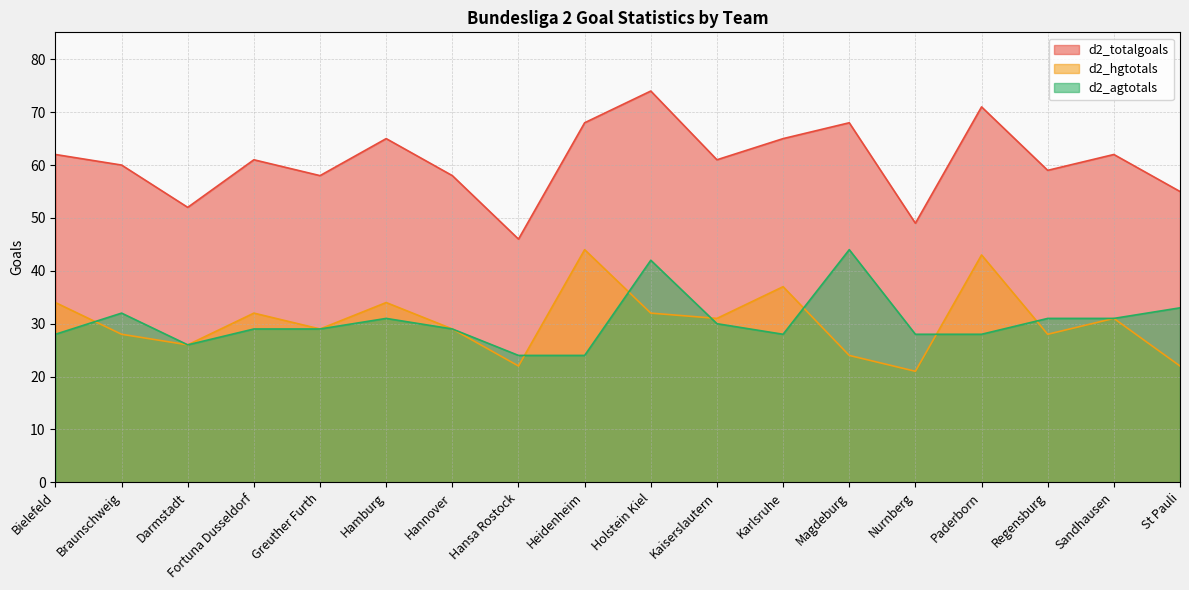

At how many categories does at least one series exceed 44?

18